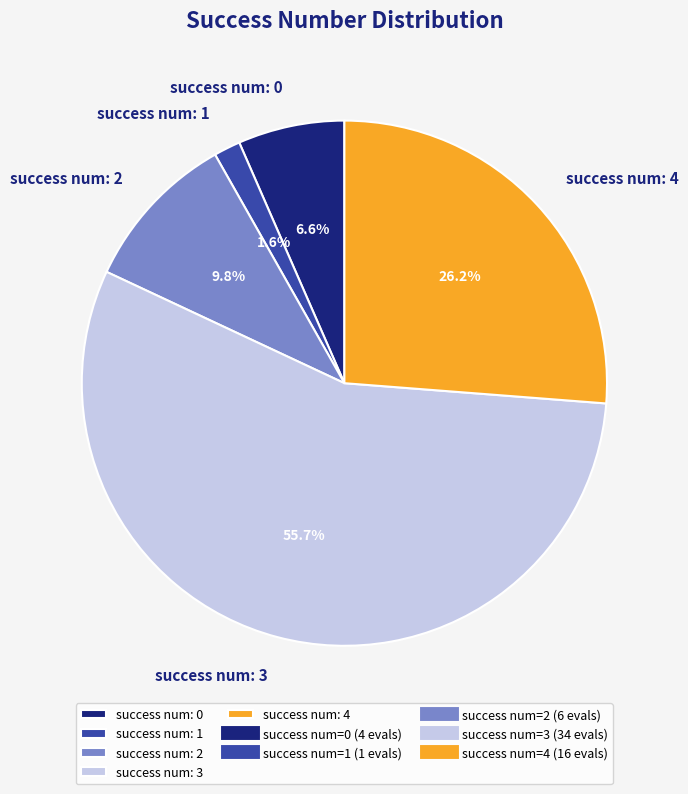

Approximately how many times larger is the value at success num: 0 compared to success num: 2?

0.7